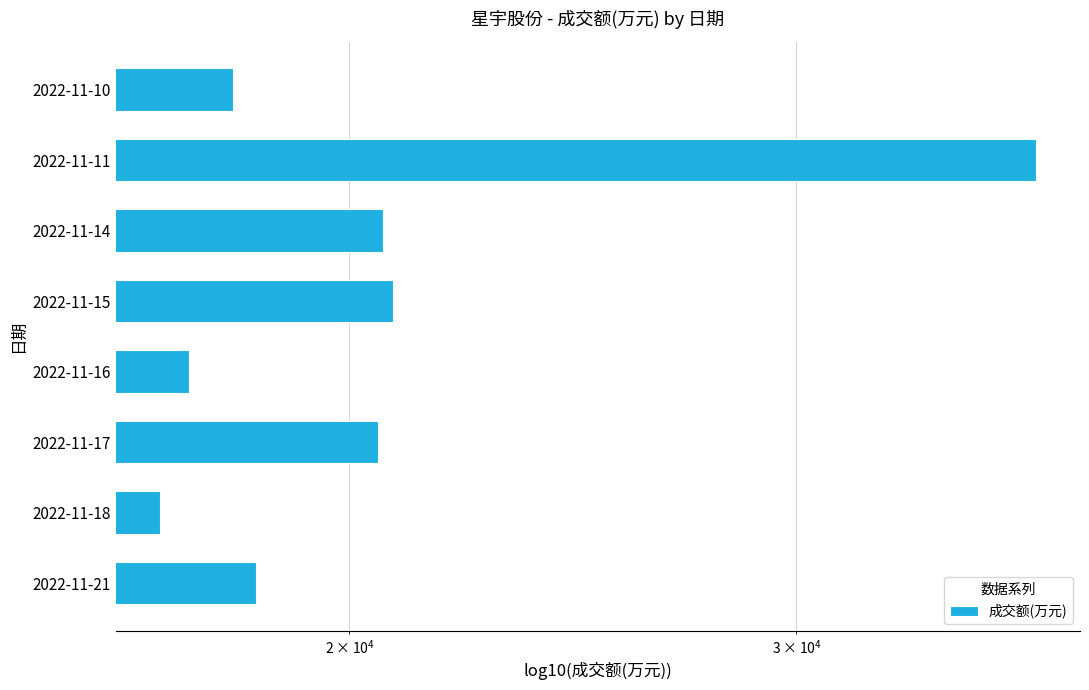

What is the sum of all values?

169769